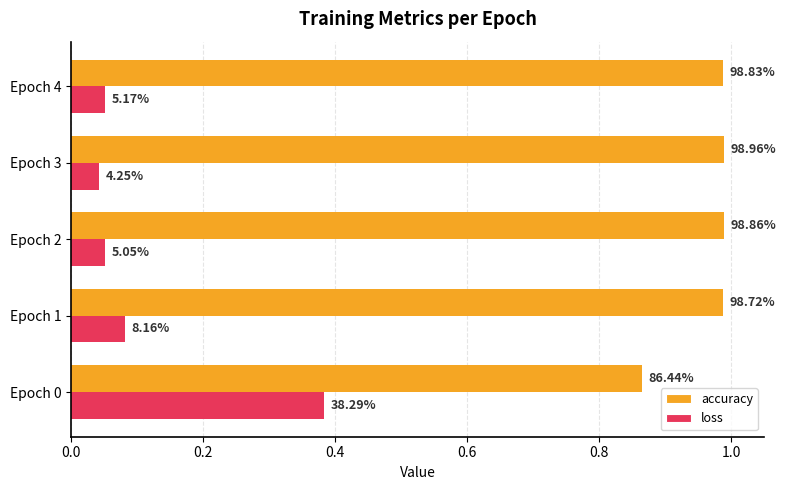

What are all the series names shown in the legend?

accuracy, loss